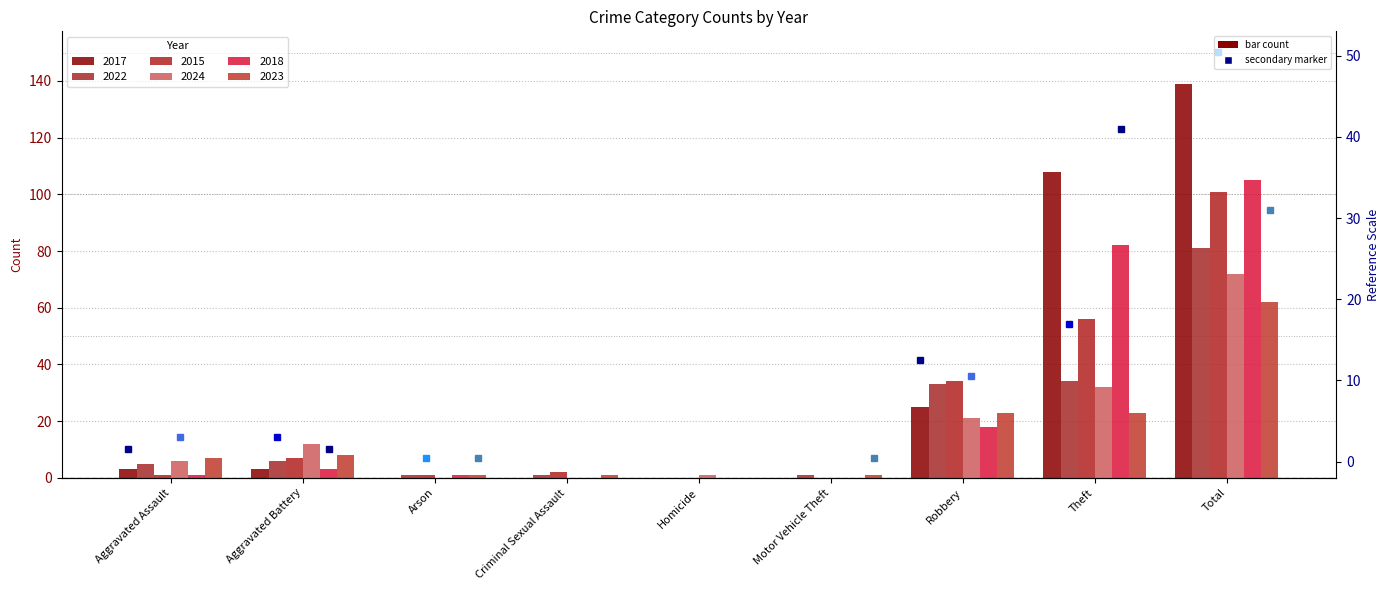

List the series in order of their peak value, highest first.

2017, 2018, 2015, 2022, 2024, 2023